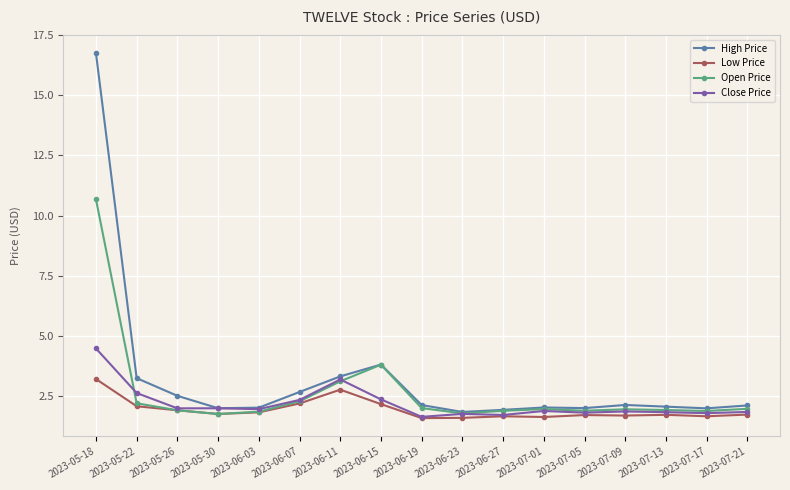

Rank the series by their maximum value, from highest to lowest.

High Price, Open Price, Close Price, Low Price